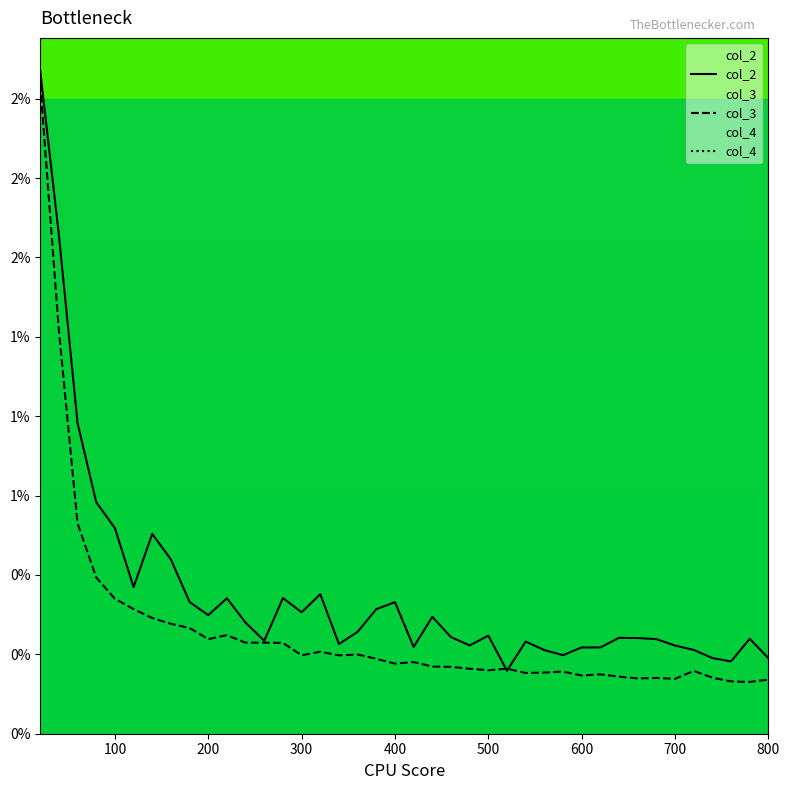

What is the difference between the col_4 values at 400 and 0?

29.9